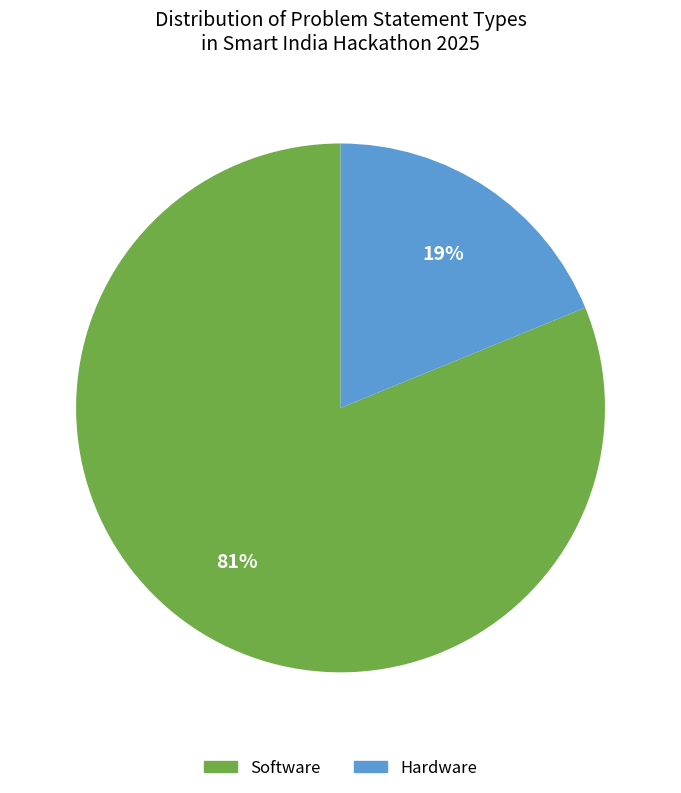

What is the smallest slice in the pie chart?

Hardware